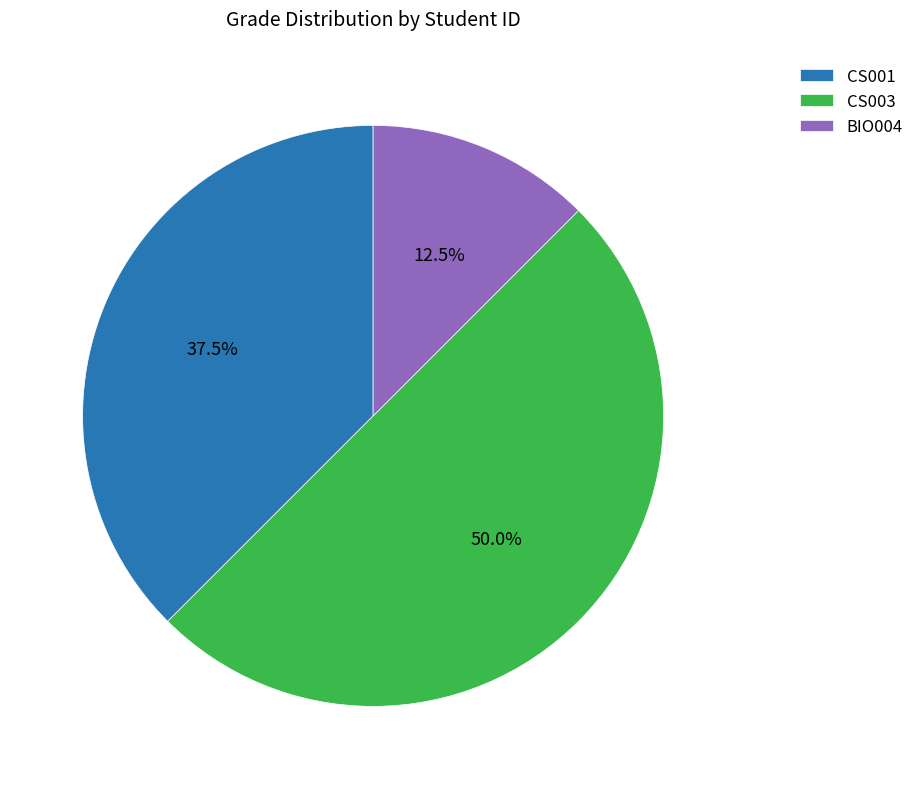

Which has a higher value, BIO004 or CS001?

CS001